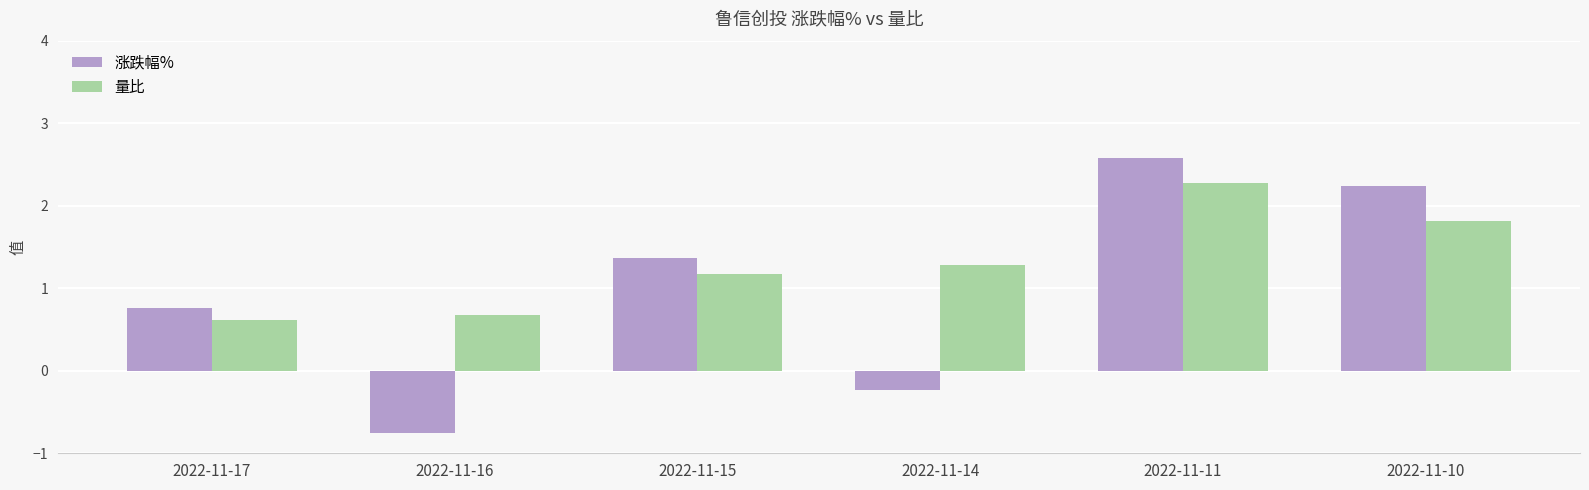

The value of 量比 at 2022-11-14 is 0.6. True or false?

False